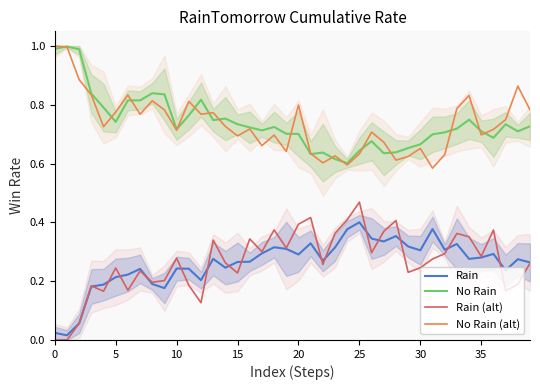

How many intersections are there between Rain and Rain (alt)?

16